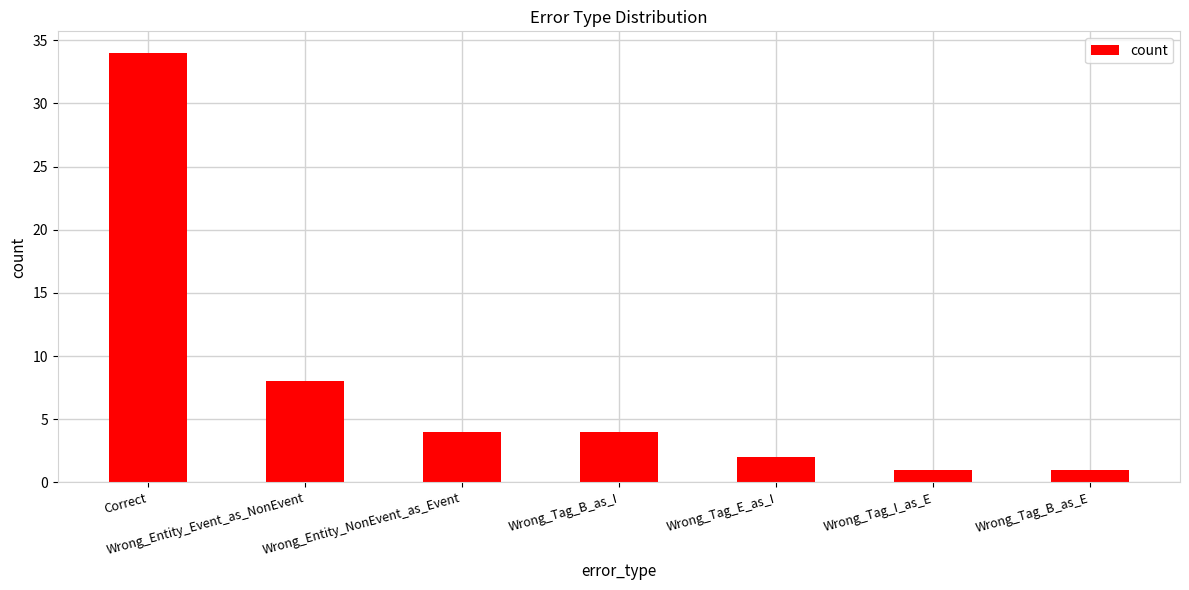

How many distinct data groups are displayed?

1